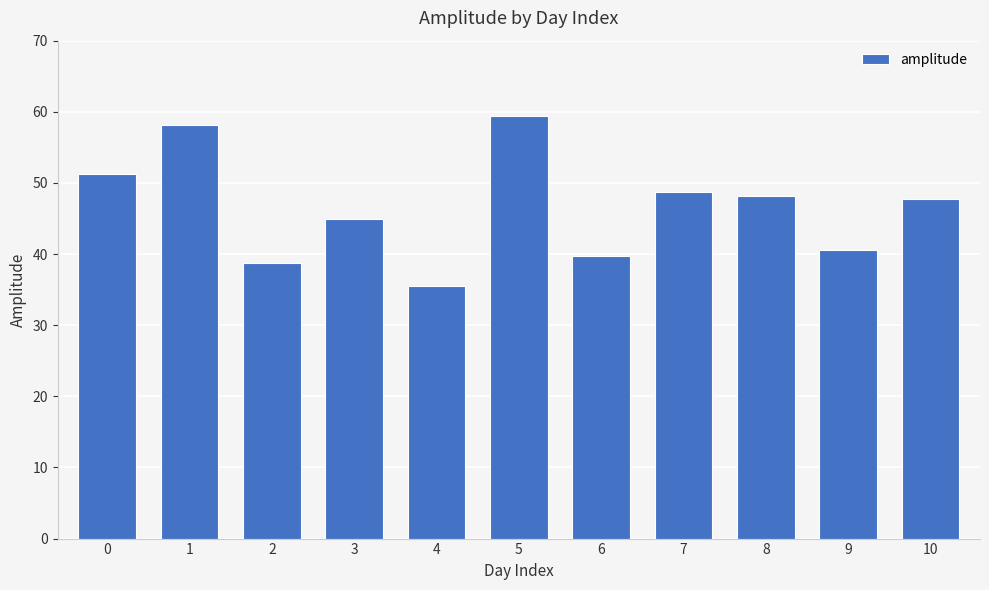

What is the value of the 6th bar from the left?

59.4